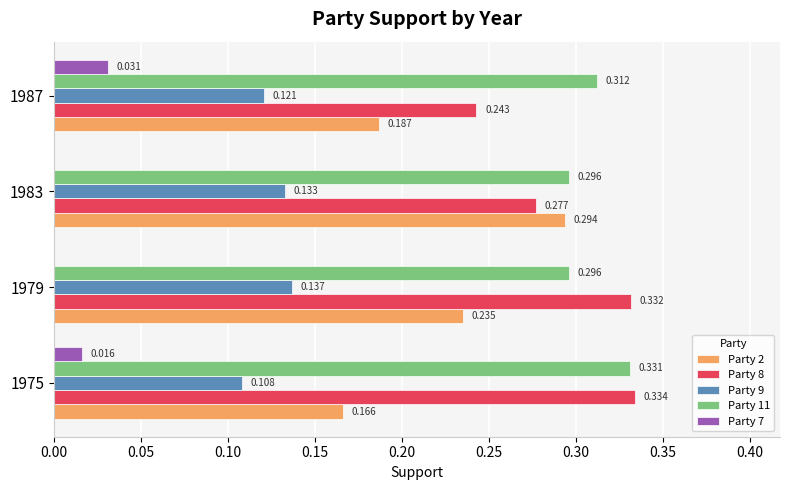

Is the value of Party 2 at 1979 greater than the value of Party 8 at 1979?

No